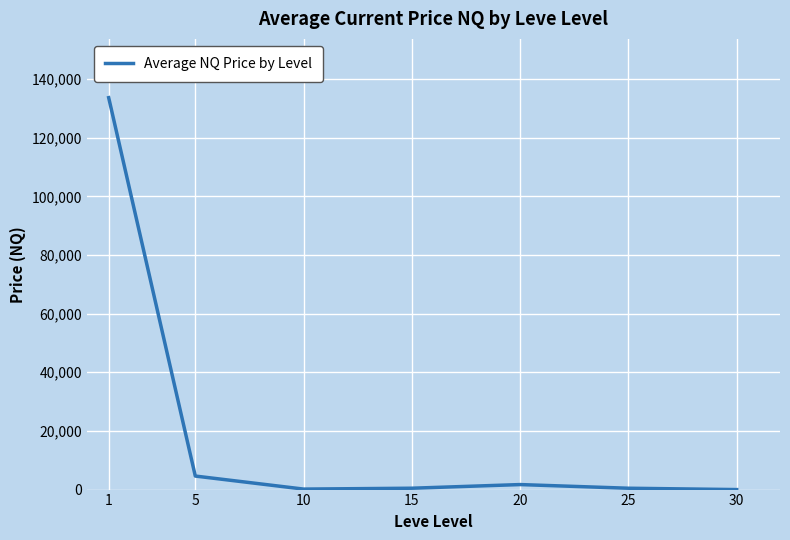

The value at 1 is 217393.7. True or false?

False